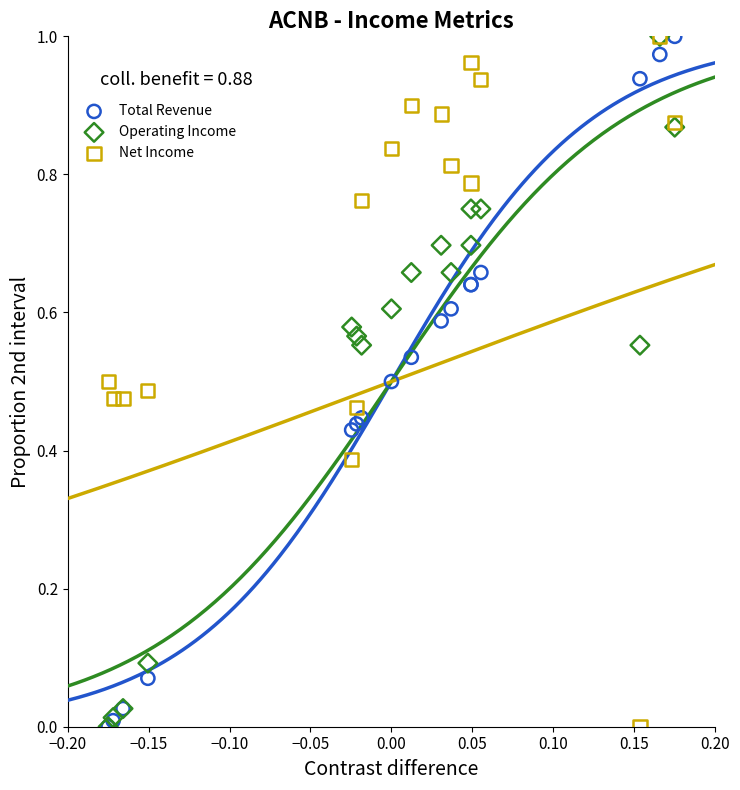

What are all the series names shown in the legend?

Total Revenue, Operating Income, Net Income